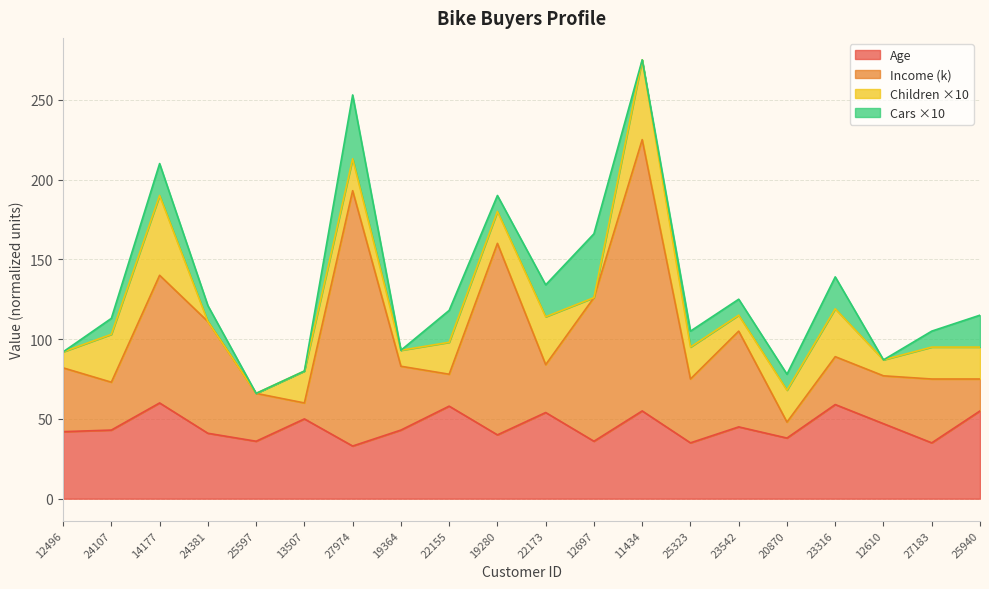

What is the maximum value for Age?

60